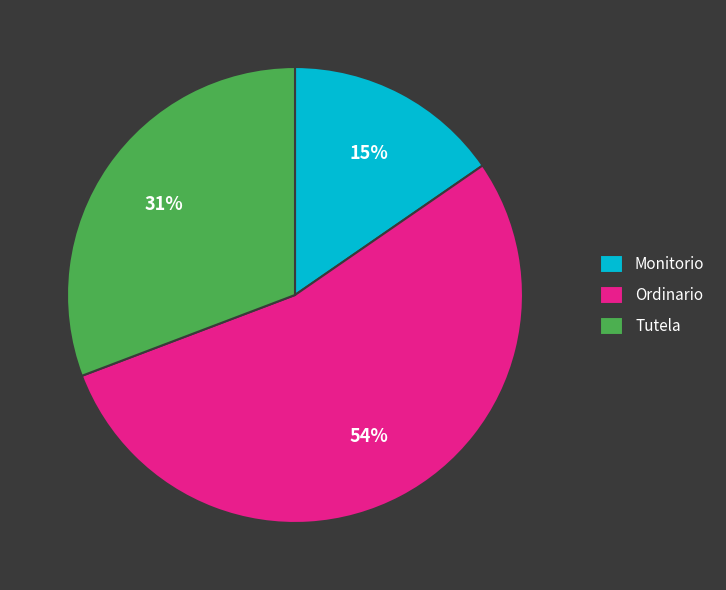

Count the number of slices in the pie.

3